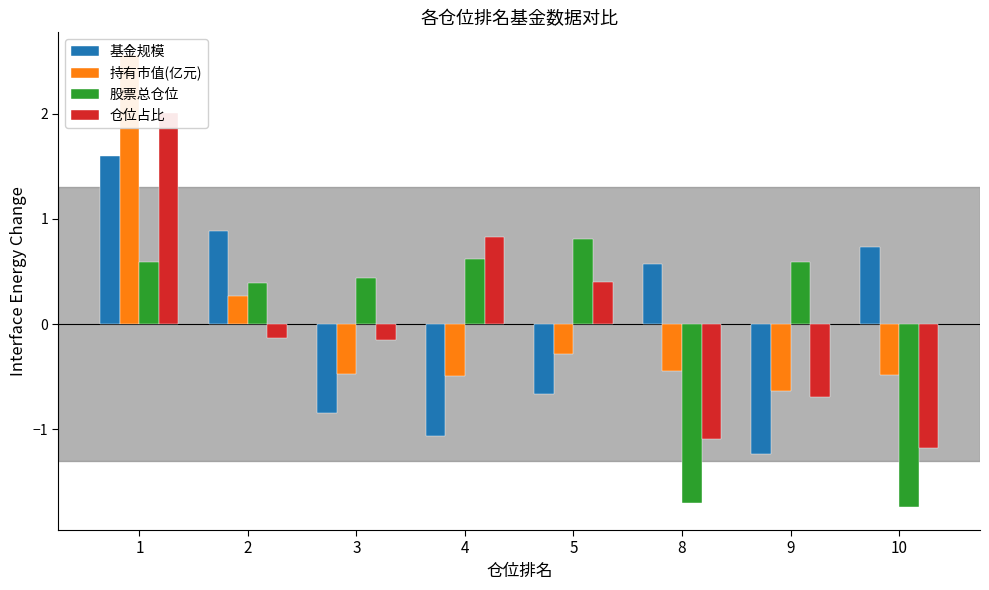

Between 1 and 4, which series saw the biggest shift?

持有市值(亿元)